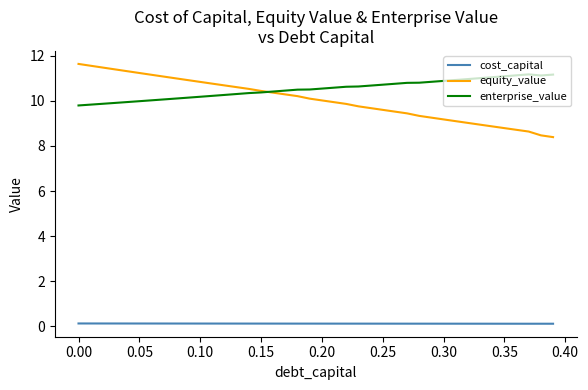

Which series has the widest spread of values?

equity_value